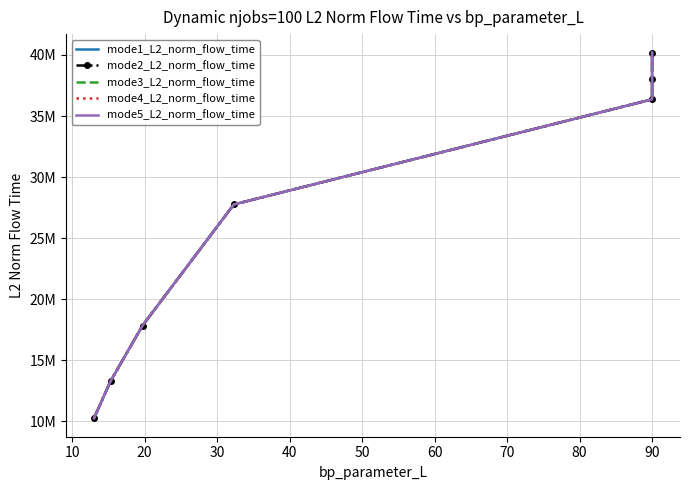

How many categories are shown in the chart?

7